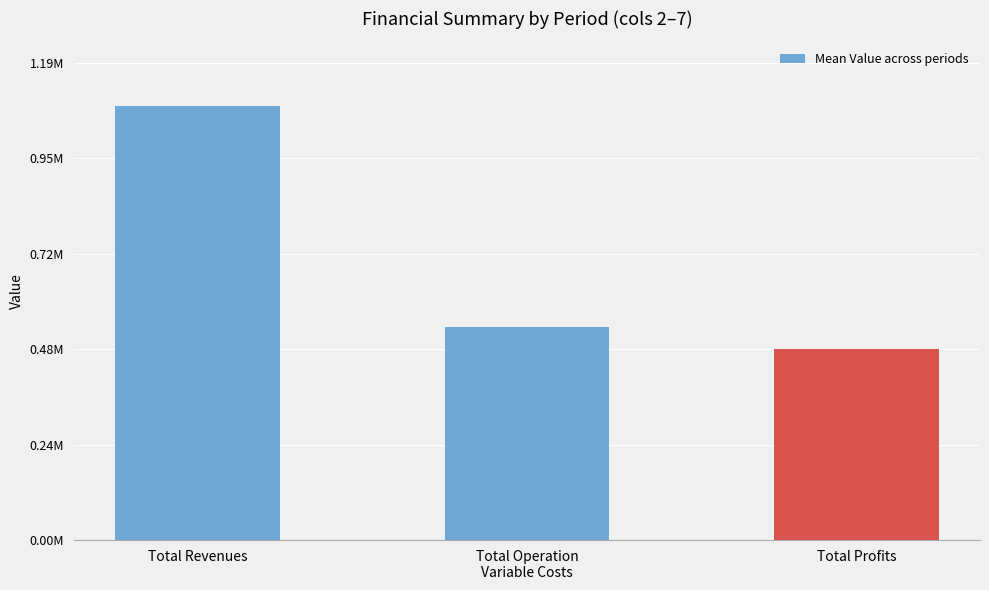

What is the sum of all values?

2093294.7